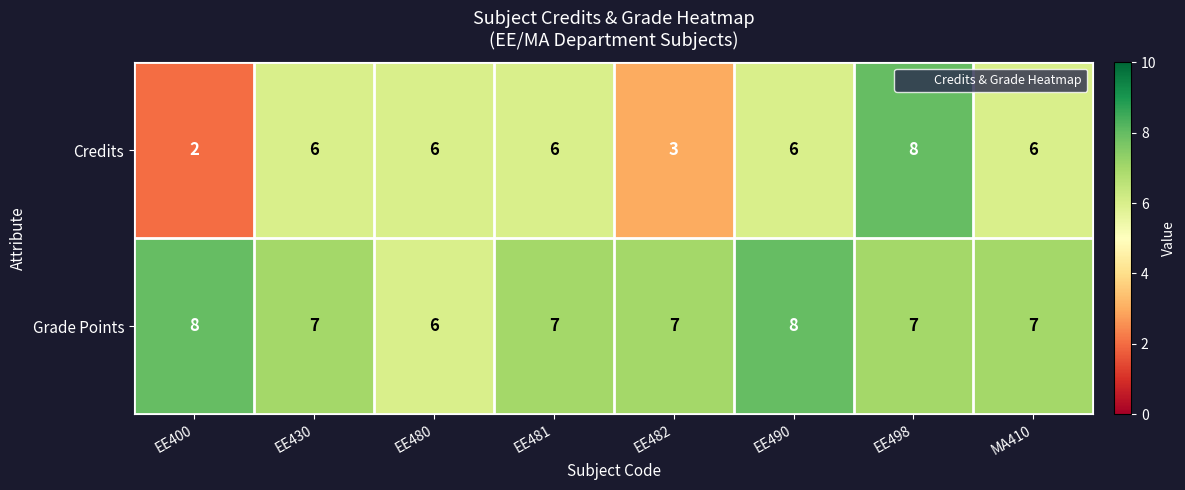

Rank the series by their average value, from lowest to highest.

Credits, Grade Points